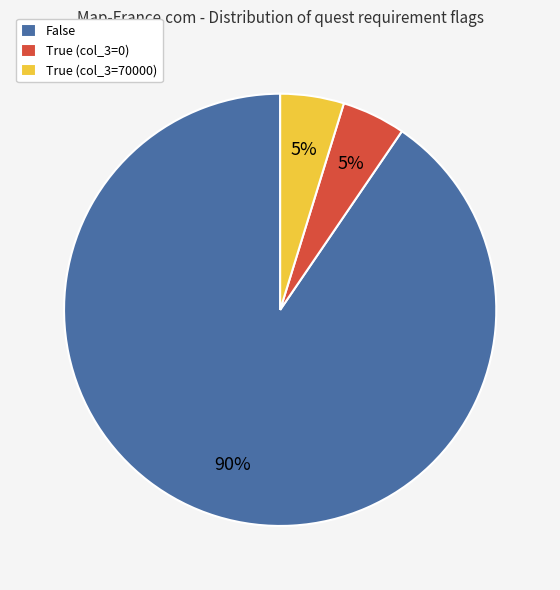

Is there a majority slice in this chart?

Yes